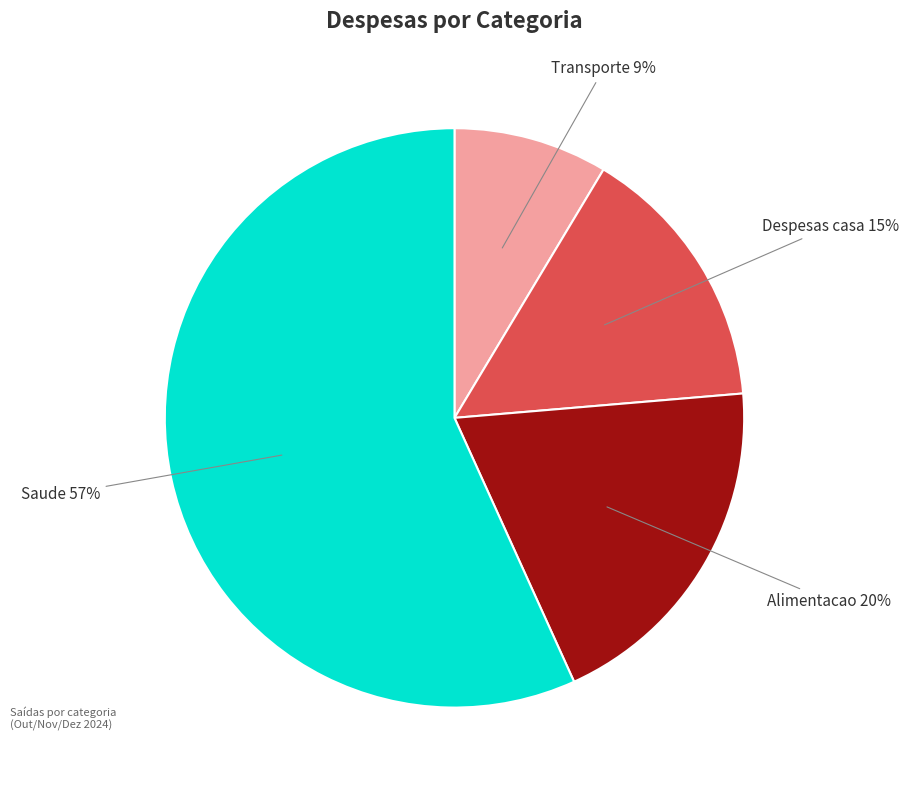

Does any single category account for the majority?

Yes